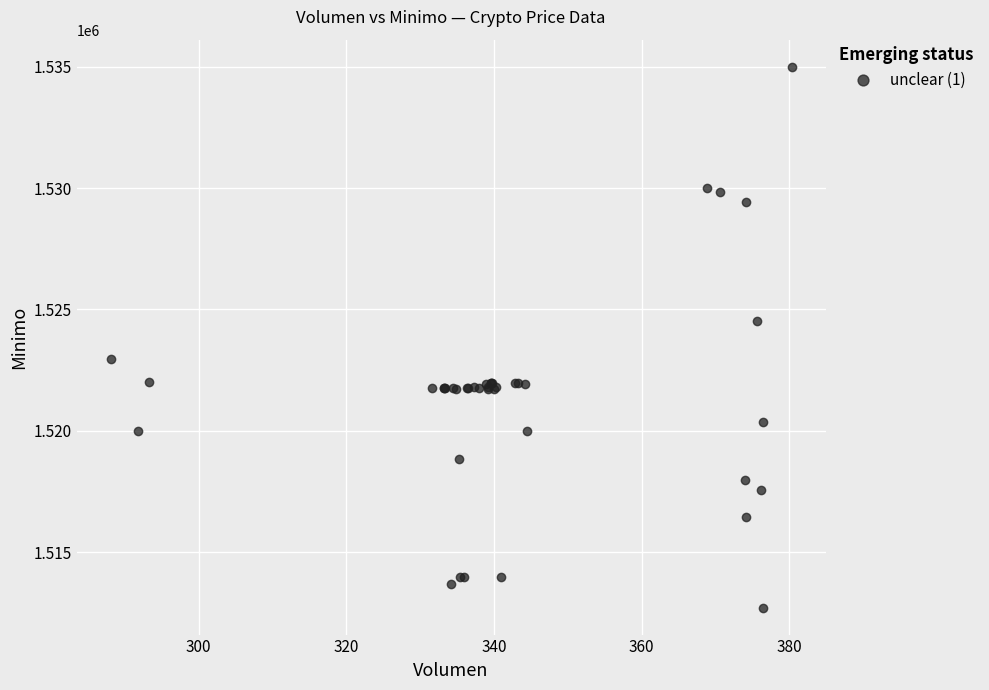

What Y value in the scatter plot is closest to 1523862?

1524513